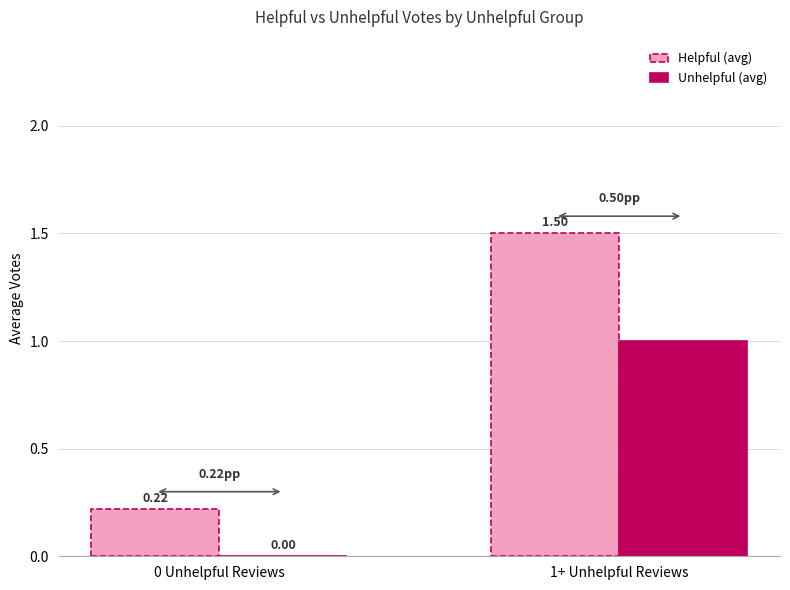

Is the value of Unhelpful (avg) at 1+ Unhelpful Reviews greater than the value of Helpful (avg) at 1+ Unhelpful Reviews?

No